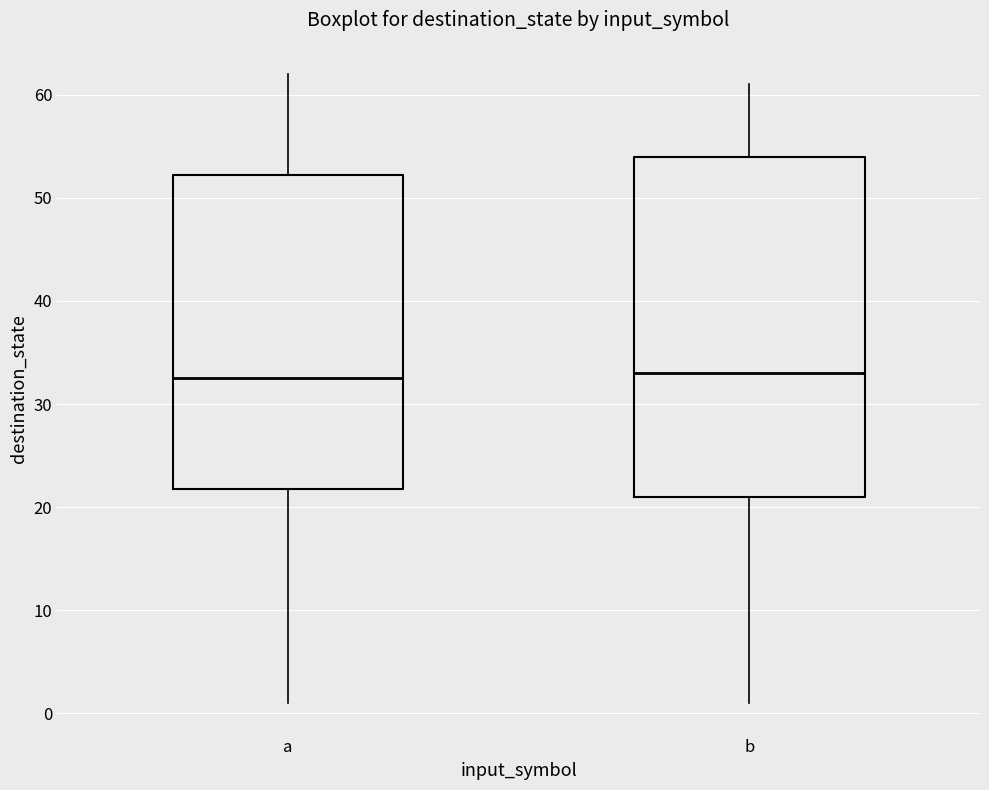

Comparing the boxes themselves (not the whiskers), which one is the tallest?

b